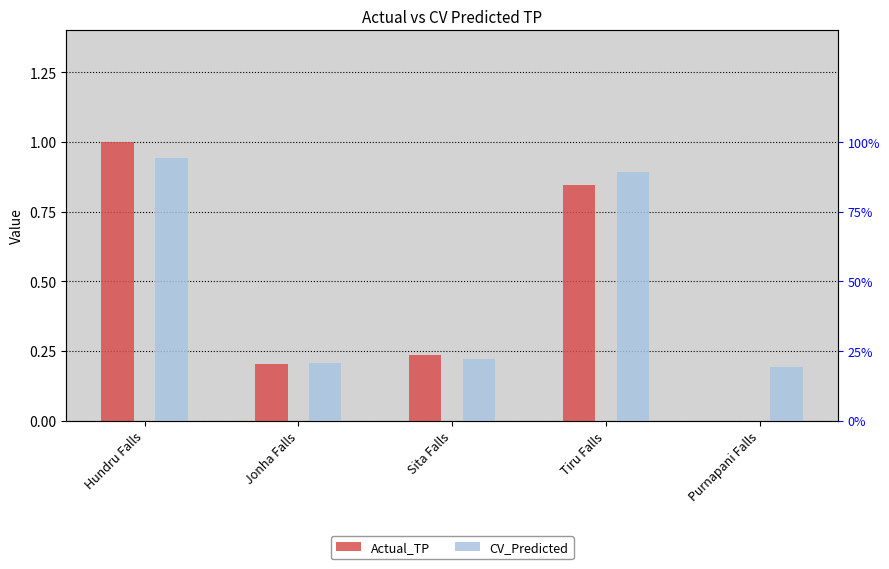

What is the label of the 2nd bar from the right?

Tiru Falls